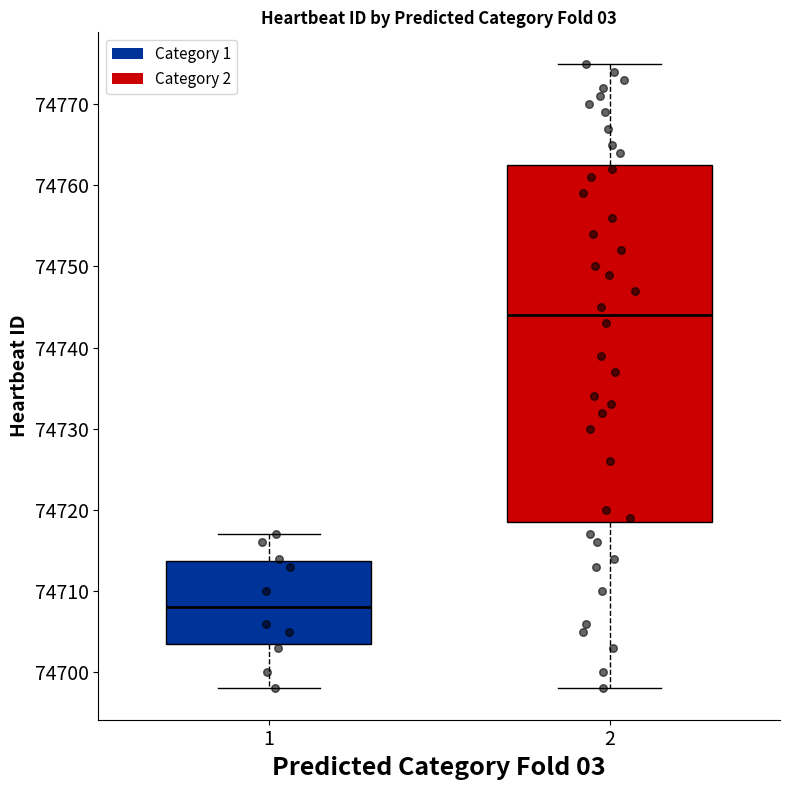

Where is the upper edge of the box at x = 2 on the y-axis? The values are not printed on the chart, so give them approximately, as read against the axis.

74763